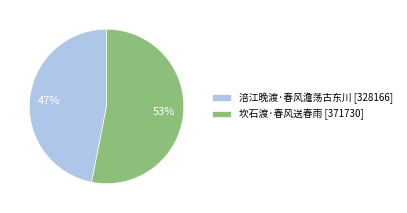

To the nearest percent, what is the difference between the largest and smallest slice percentages?

6%